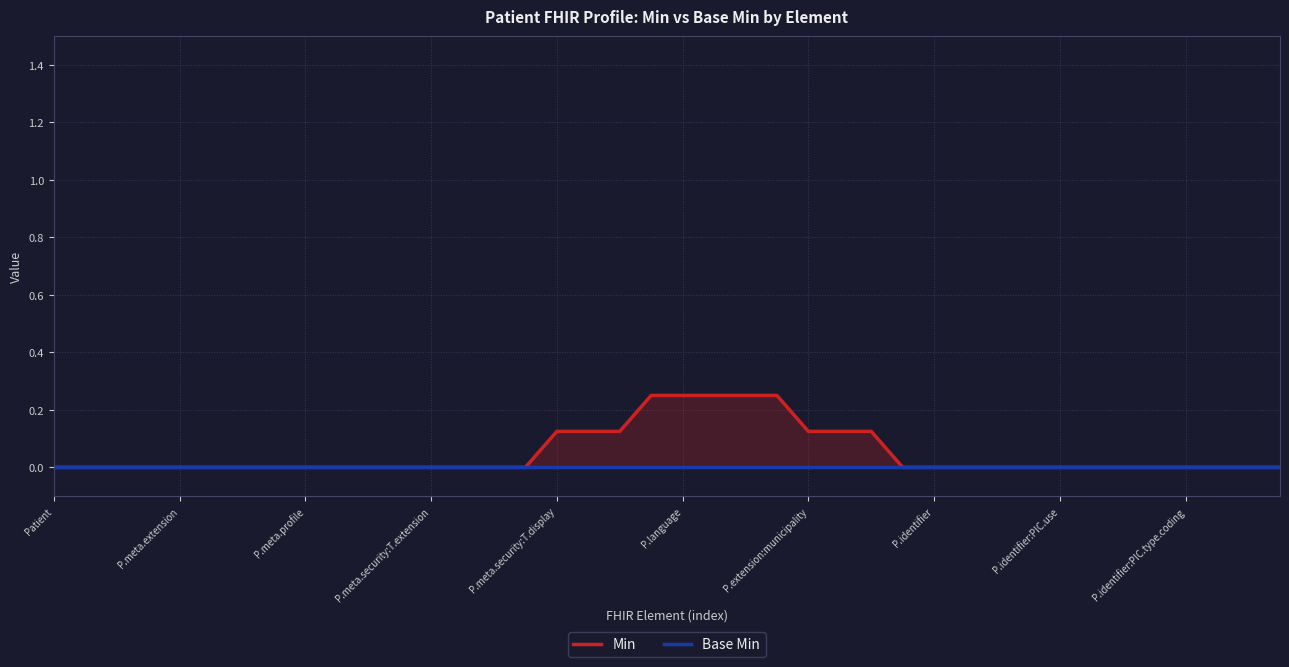

True or false: Base Min and Min cross at least once.

False